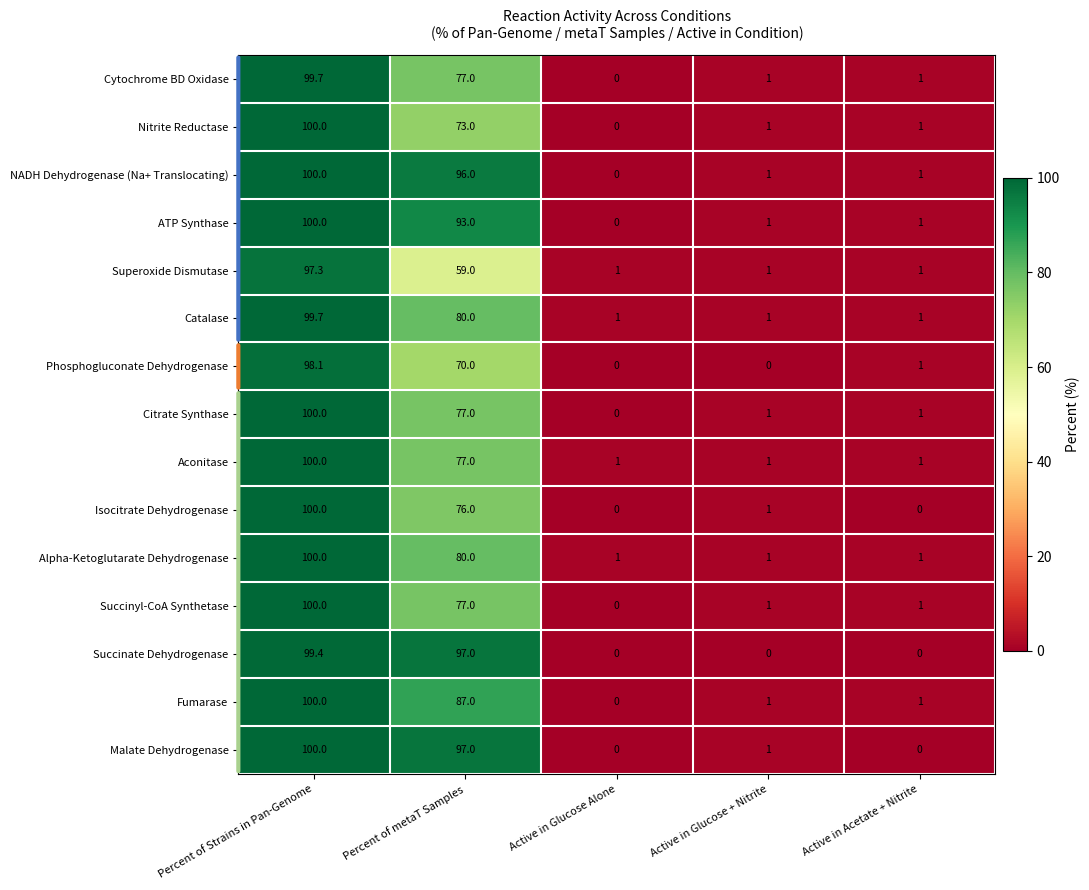

What is the spread (max minus min) of values at Active in Acetate + Nitrite?

1.0